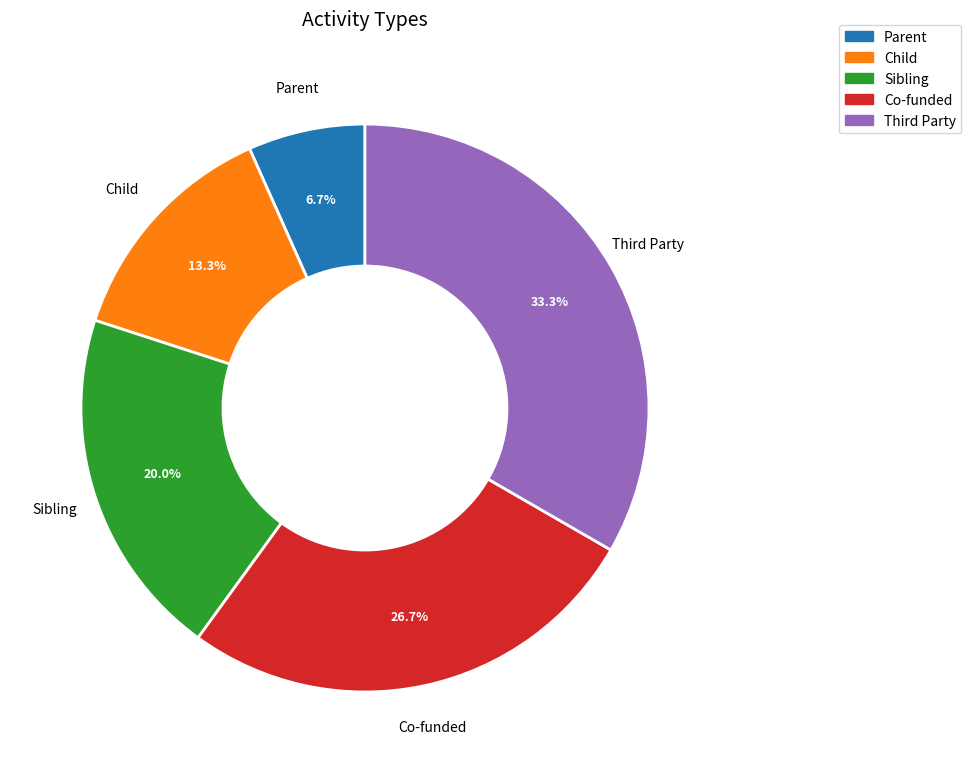

Is it true that Sibling is 20% of the pie?

True